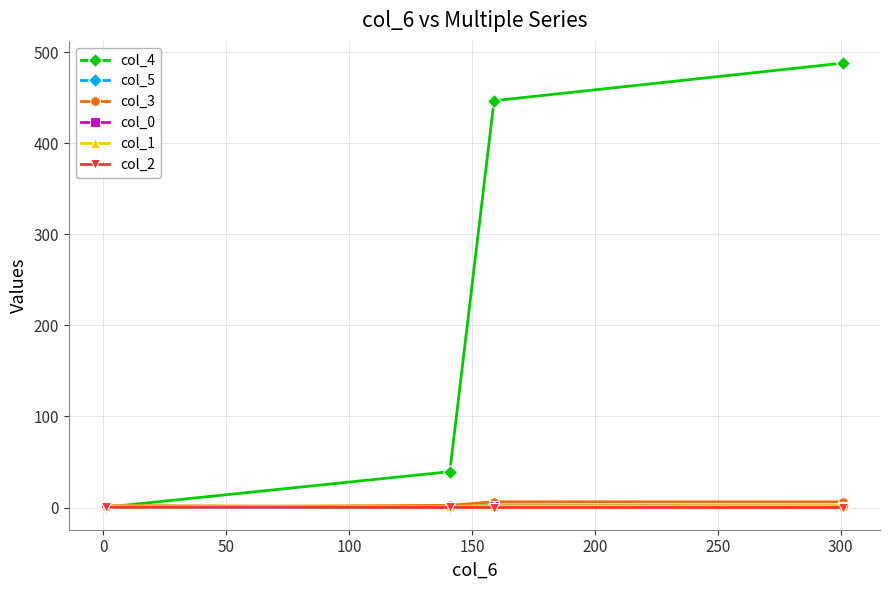

Rank the series at 100 from highest to lowest value.

col_4, col_3, col_5, col_1, col_0, col_2